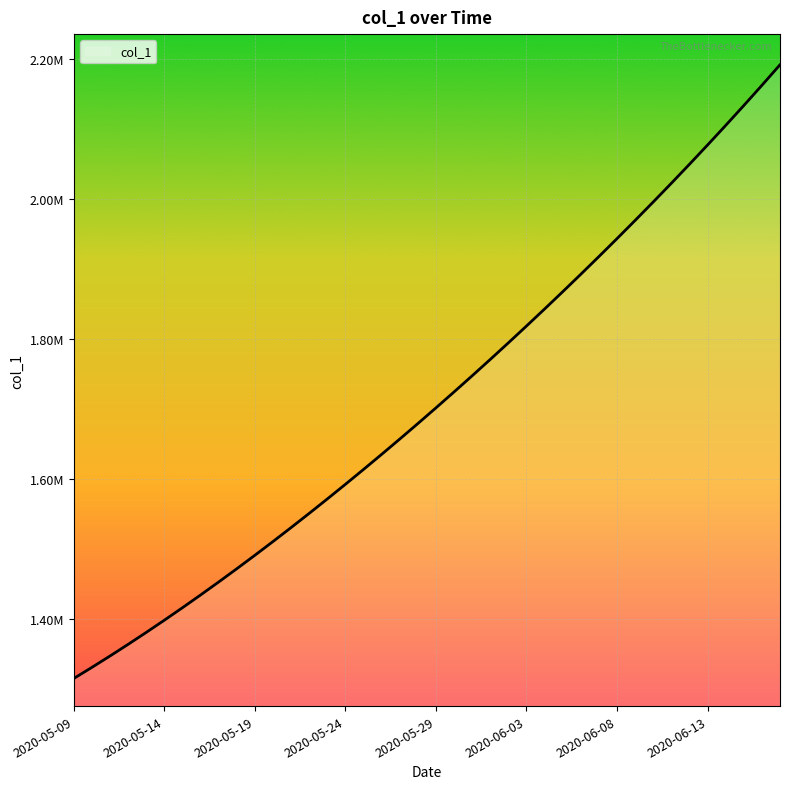

True or false: the data has more than 0 interior local peaks.

False